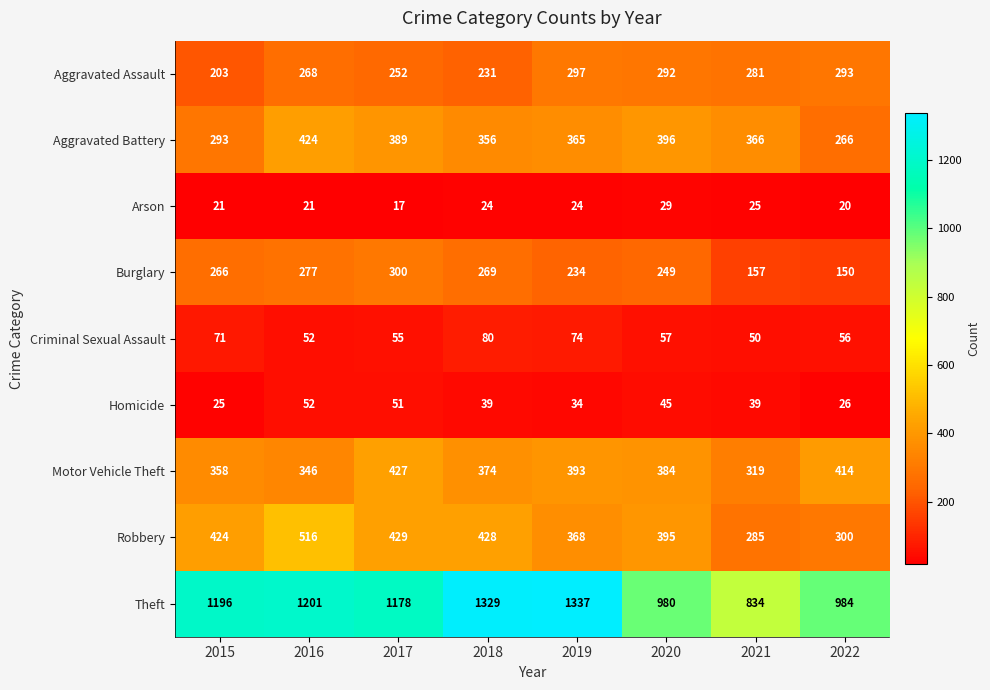

Which series changed the most between 2016 and 2017?

Robbery